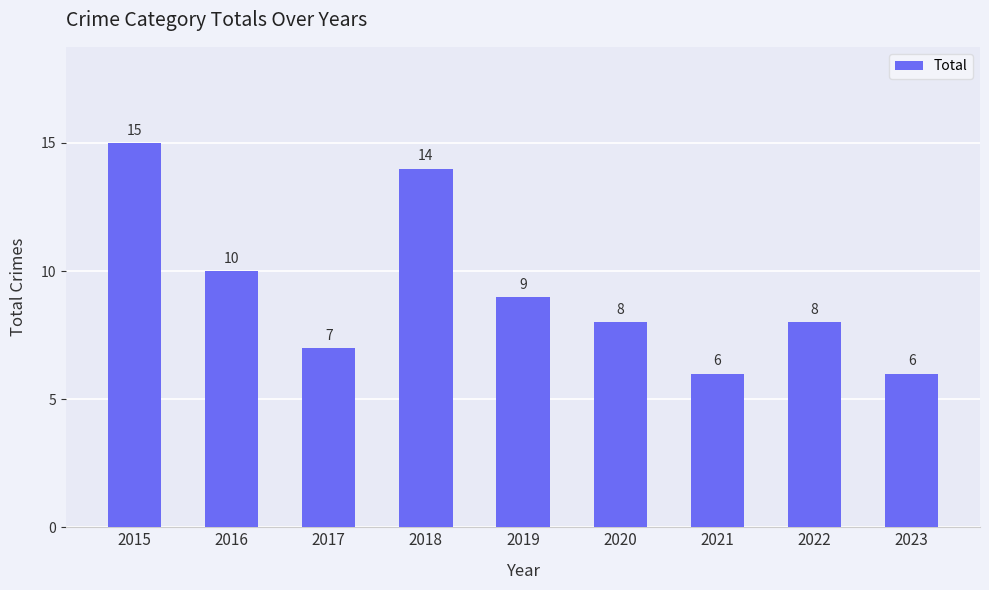

How many series are shown in this chart?

1